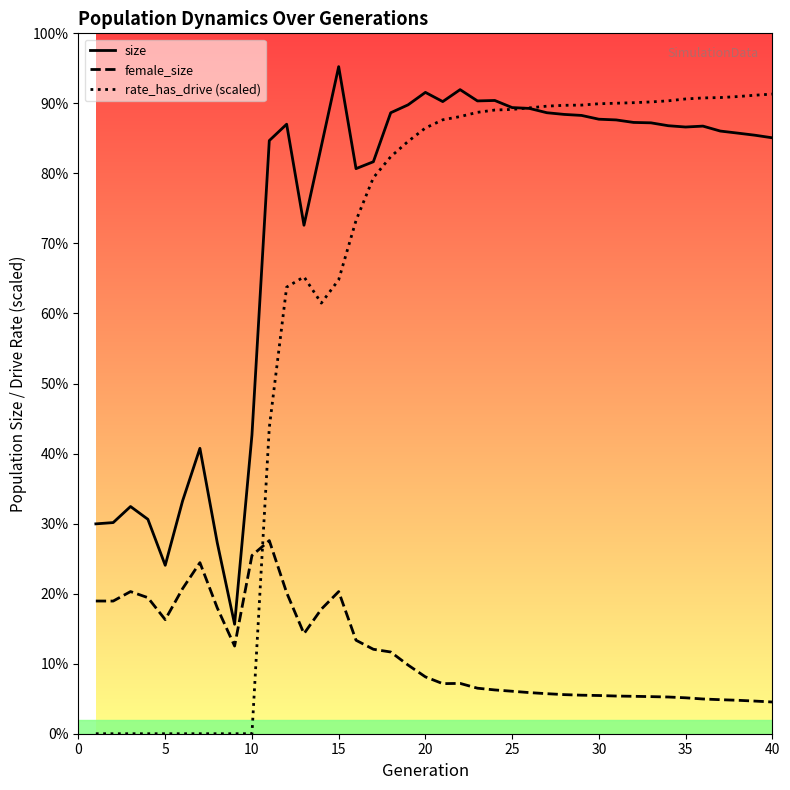

Rank the series by their maximum value, from lowest to highest.

female_size, rate_dr, size